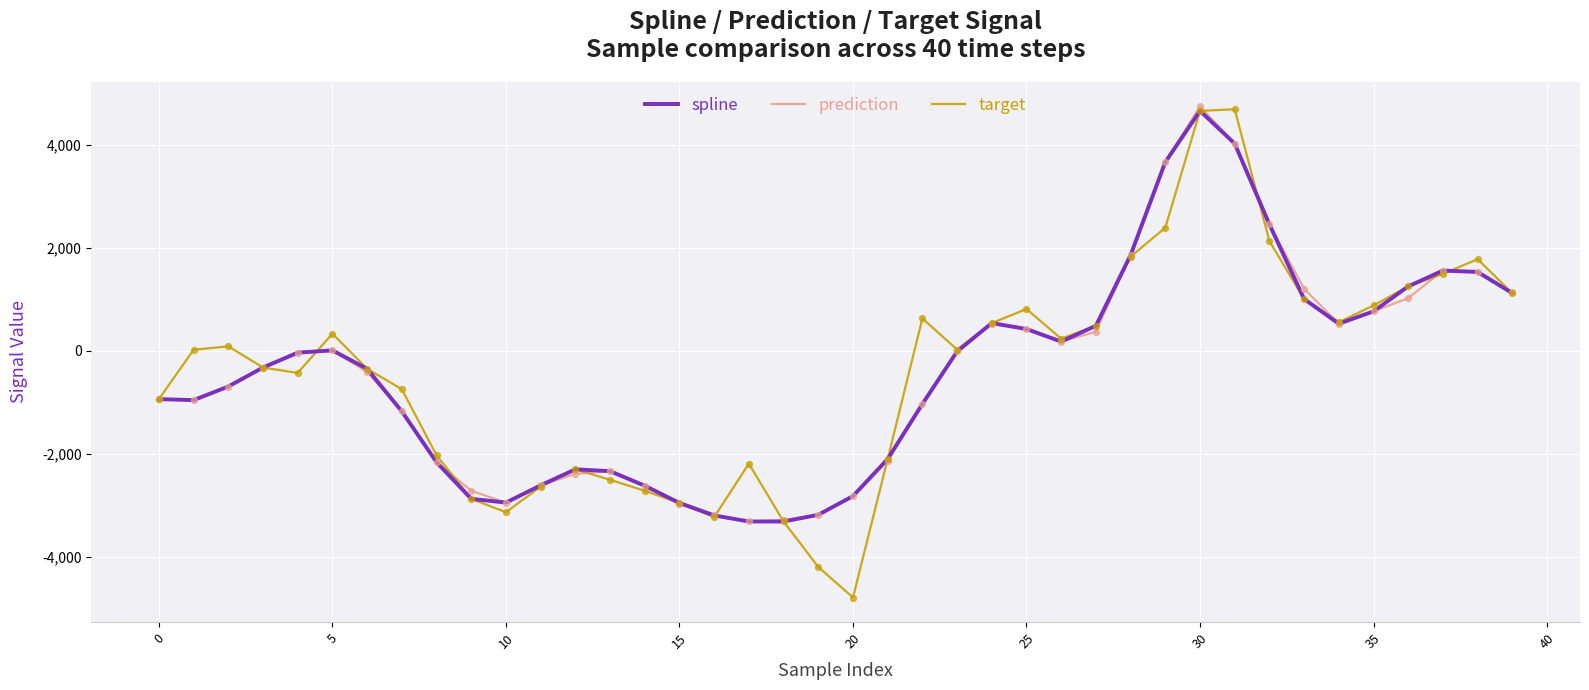

What is the maximum value shown in the chart?

4741.1